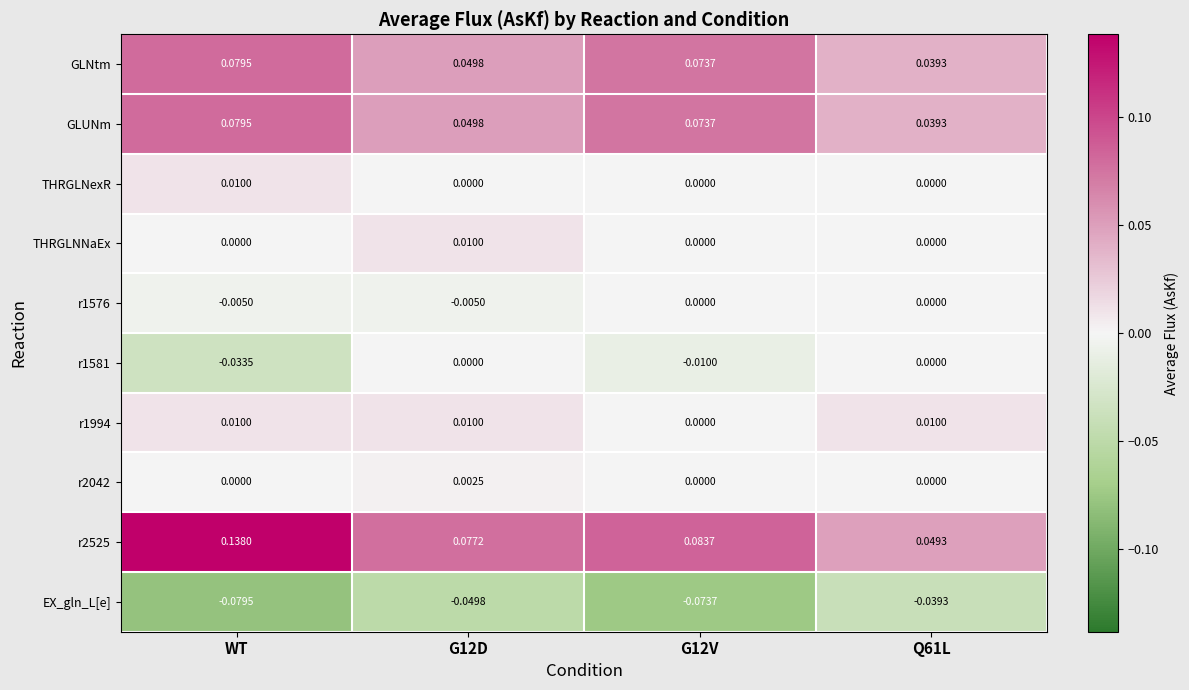

Which series has the largest total across all categories?

r2525